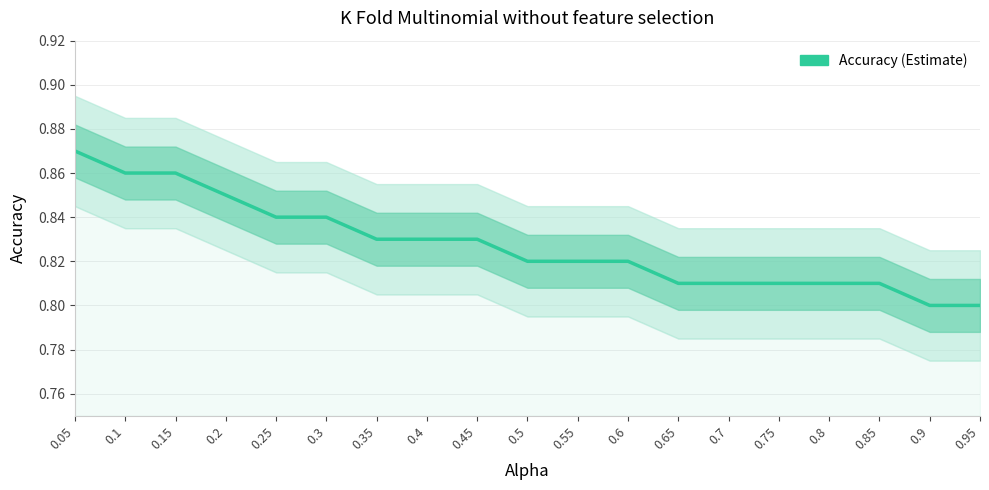

Is this an area chart (filled region under the line)?

No